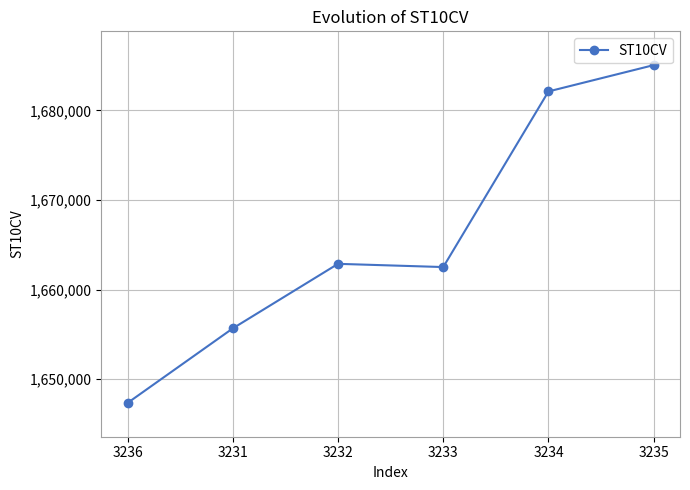

Where is the first local maximum?

3232